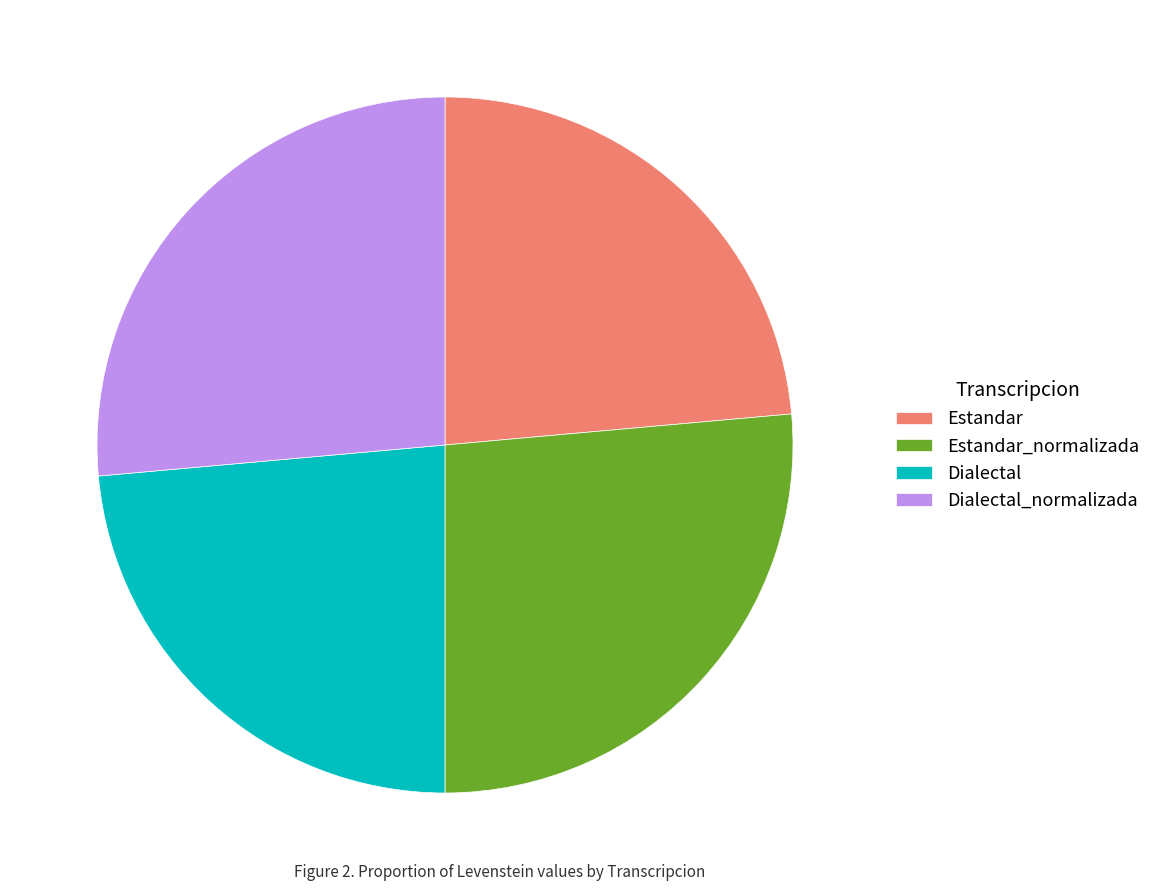

Is there a majority slice in this chart?

No